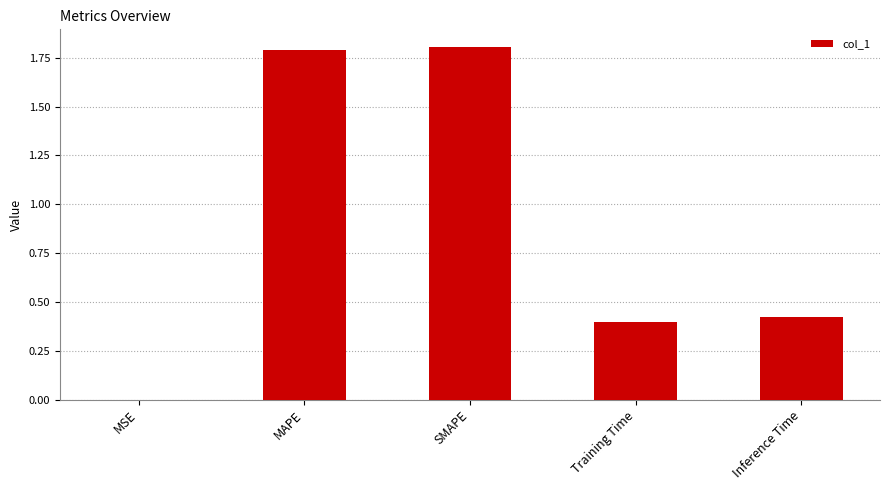

The value at MSE is 0.0. True or false?

True